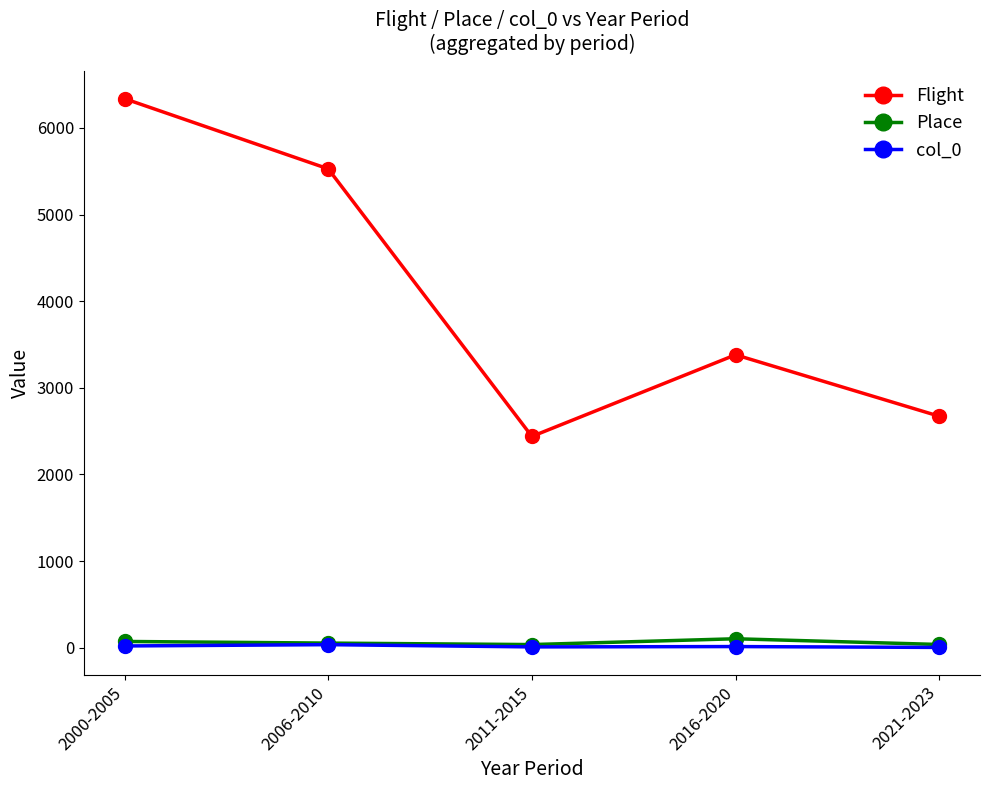

True or false: col_0 and Flight intersect in this chart.

False